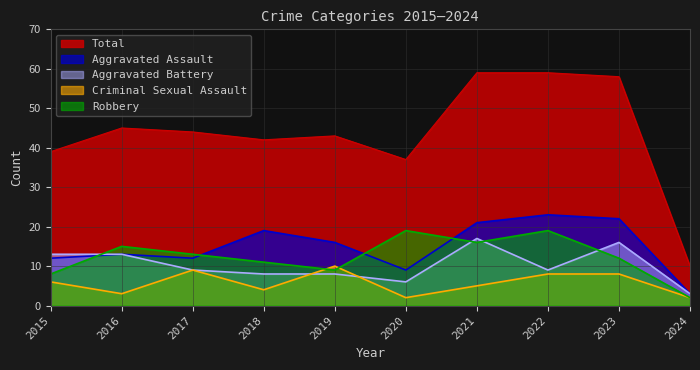

Rank the series by their maximum value, from lowest to highest.

Criminal Sexual Assault, Aggravated Battery, Robbery, Aggravated Assault, Total